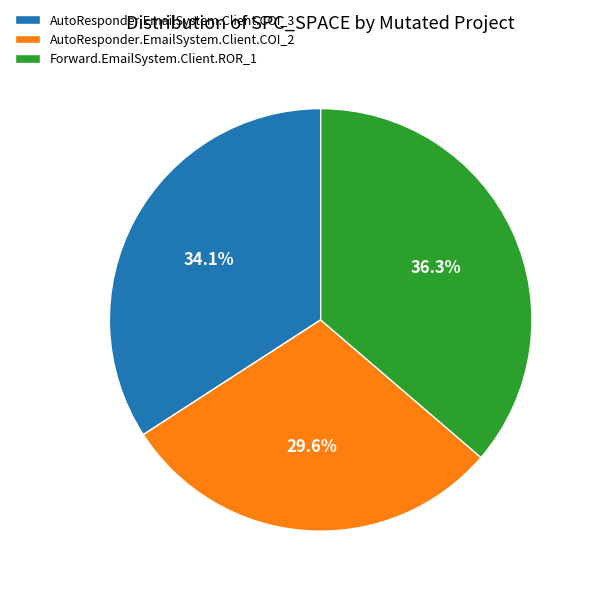

Do AutoResponder.EmailSystem.Client.COI_3 and AutoResponder.EmailSystem.Client.COI_2 together represent more than half of the pie?

Yes